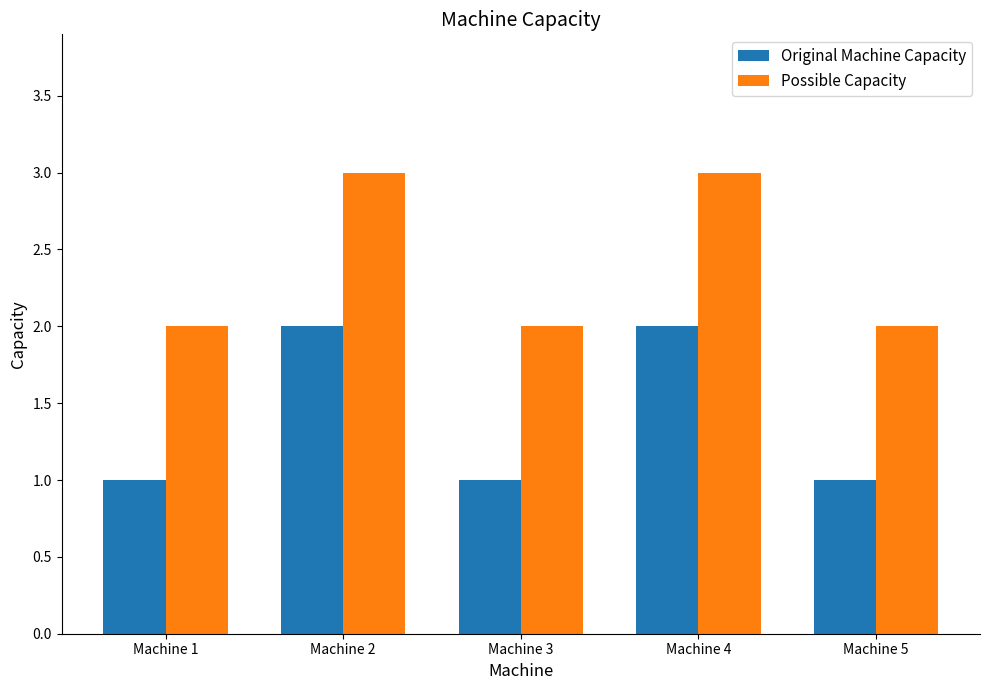

Are the bars horizontal?

No